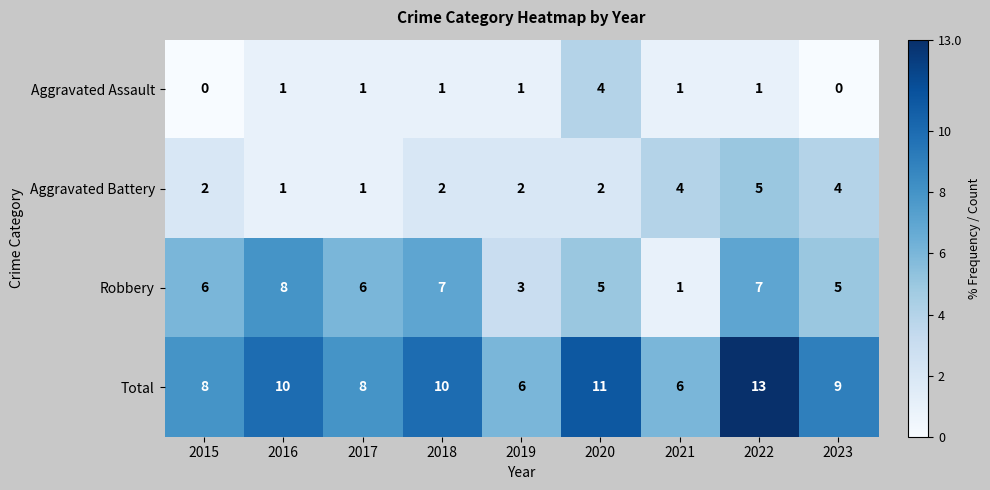

How many Aggravated Battery values are between 2 and 4?

6